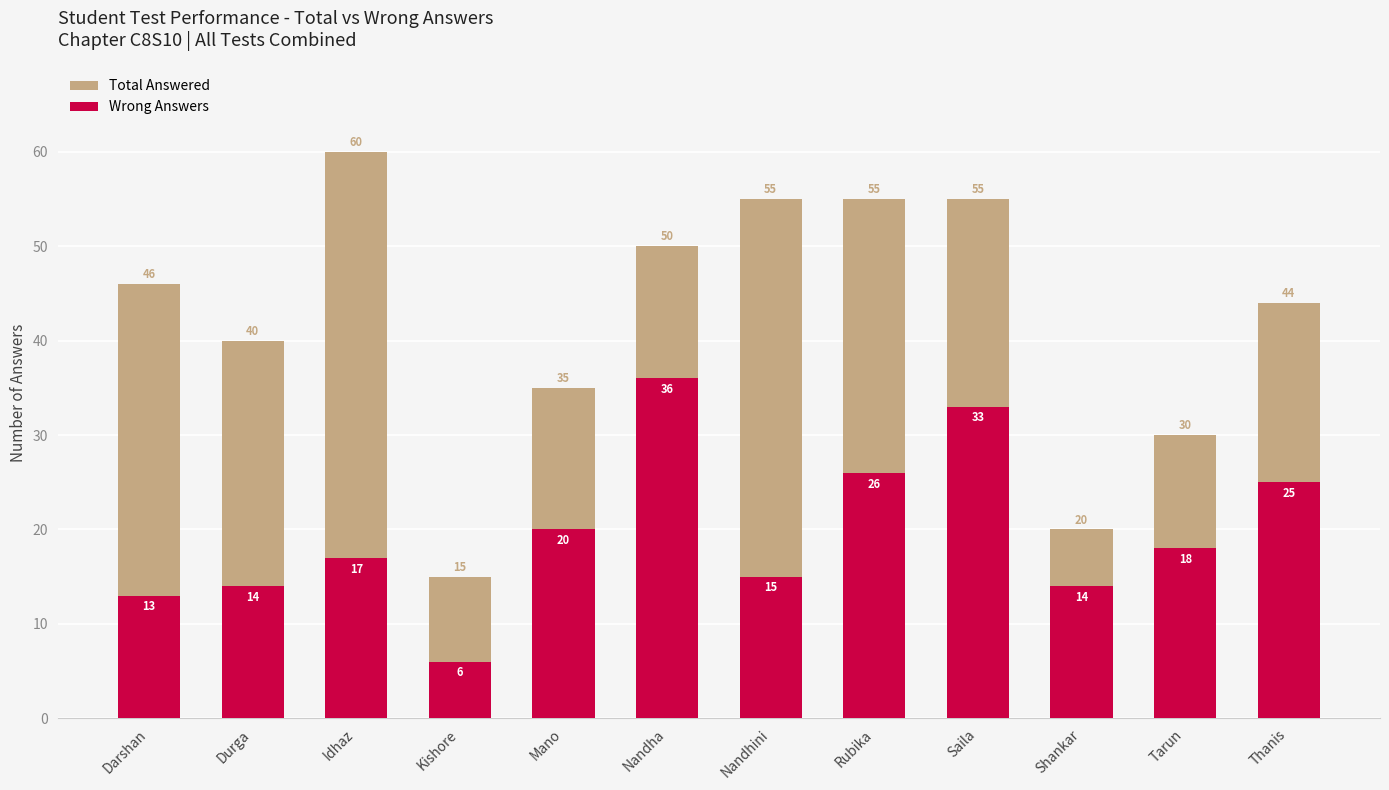

At which label is Wrong Answers closest to 21?

Mano